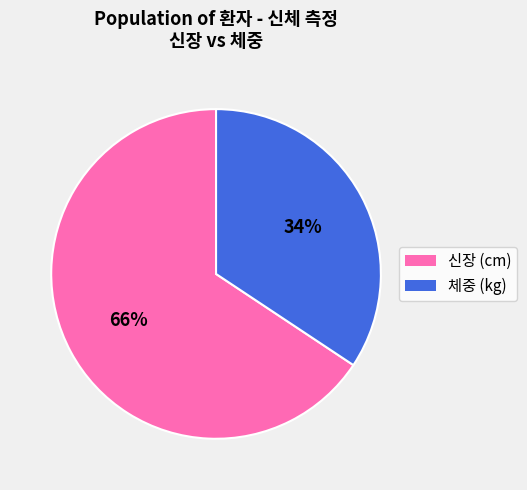

Is 체중 (kg) the majority of the pie?

No